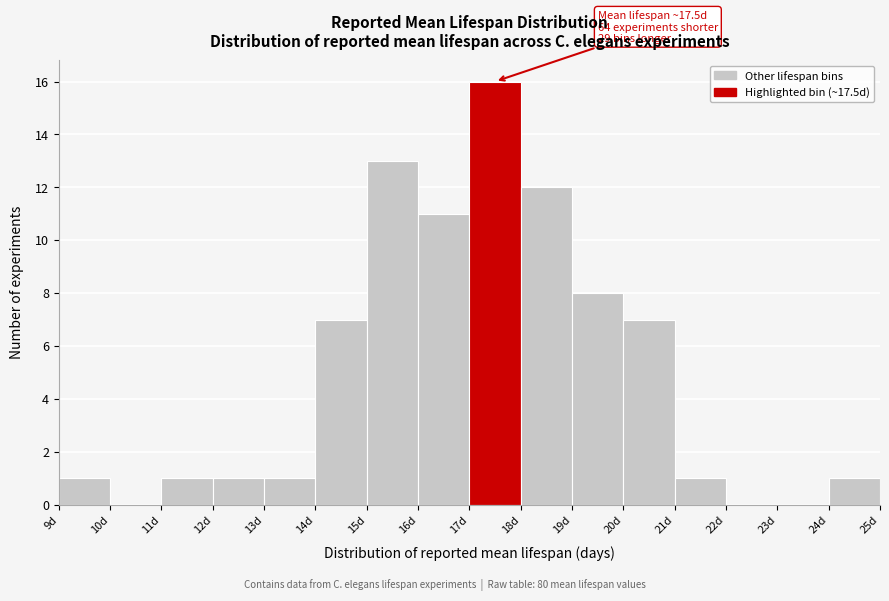

Over which range of the x-axis is the bar tallest?

17 to 18